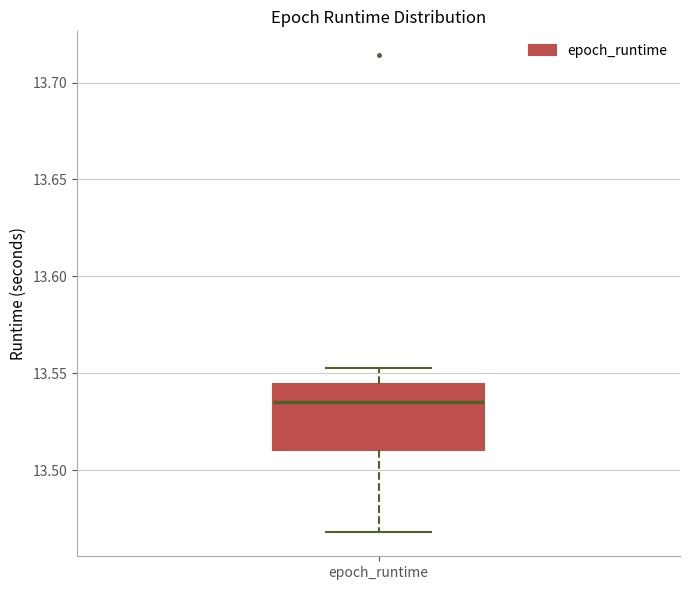

Transcribe this box plot: give where the median line is, the range the box spans, and where the two whiskers end, as read against the y-axis. The values are not printed on the chart, so give them approximately, as read against the axis.

median 13.535, box 13.510 to 13.545, whiskers 13.470 to 13.555